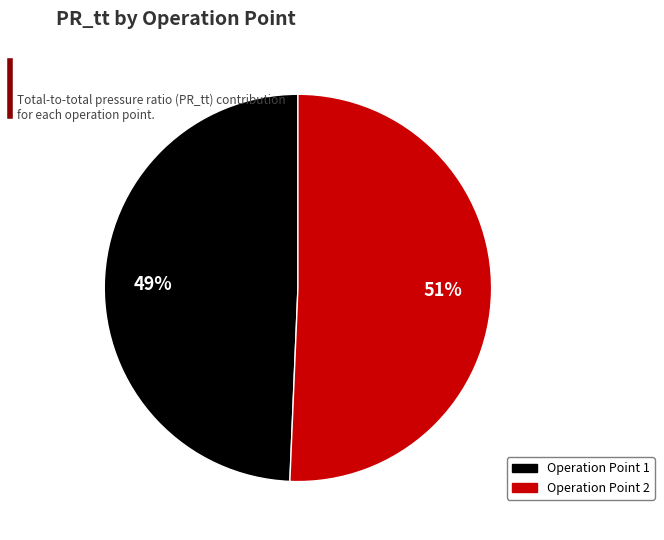

Is there a majority slice in this chart?

Yes